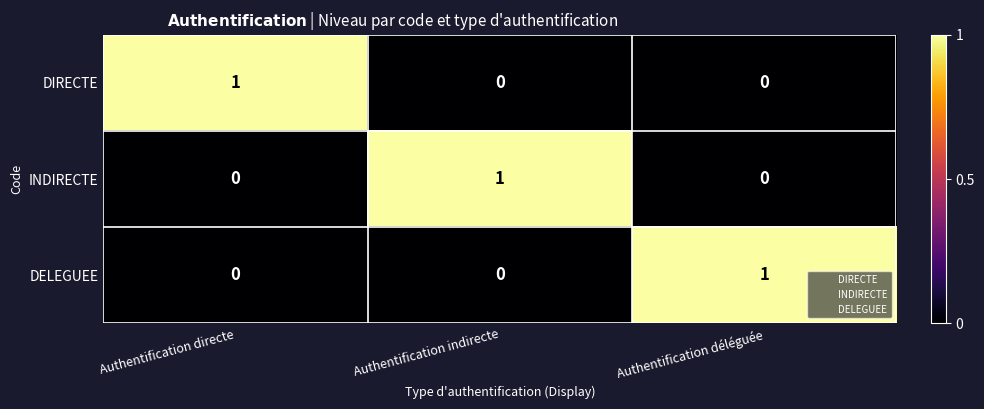

True or false: DELEGUEE has a value of 0 at Authentification indirecte.

True